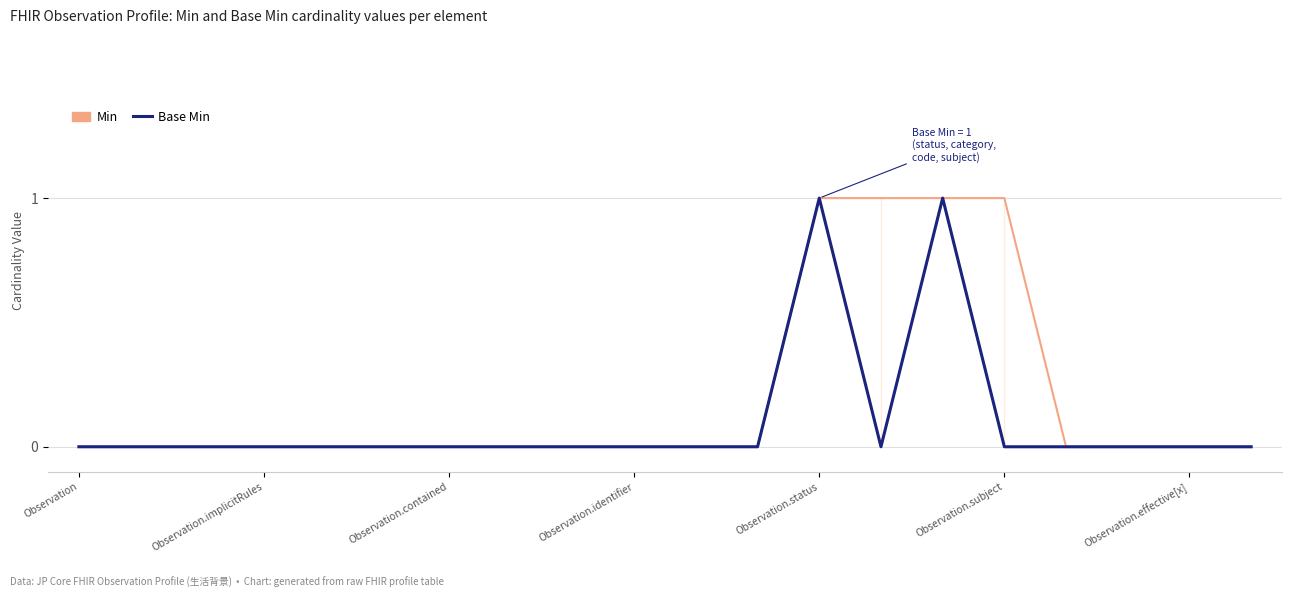

Which series changed the most between Observation.status and 12?

Min